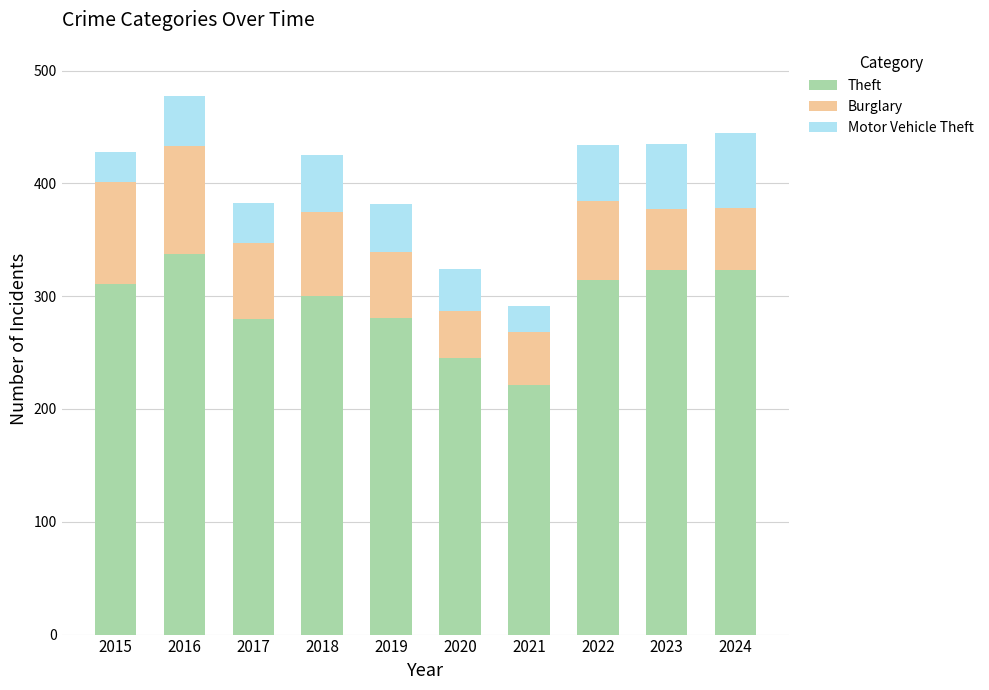

Read the Theft value at 2021.

221